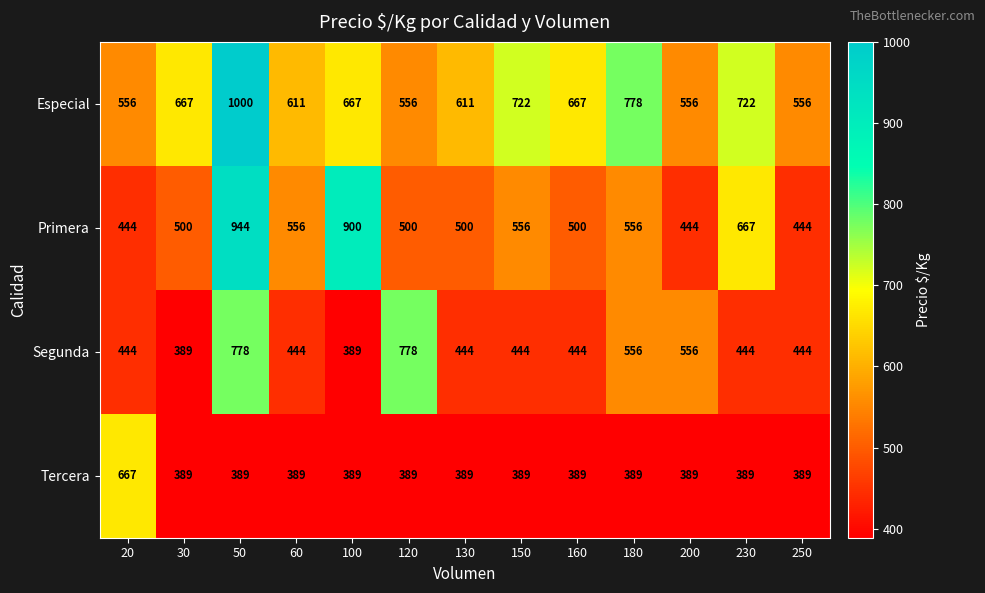

Read the Tercera value at 200, to the nearest 5.

390